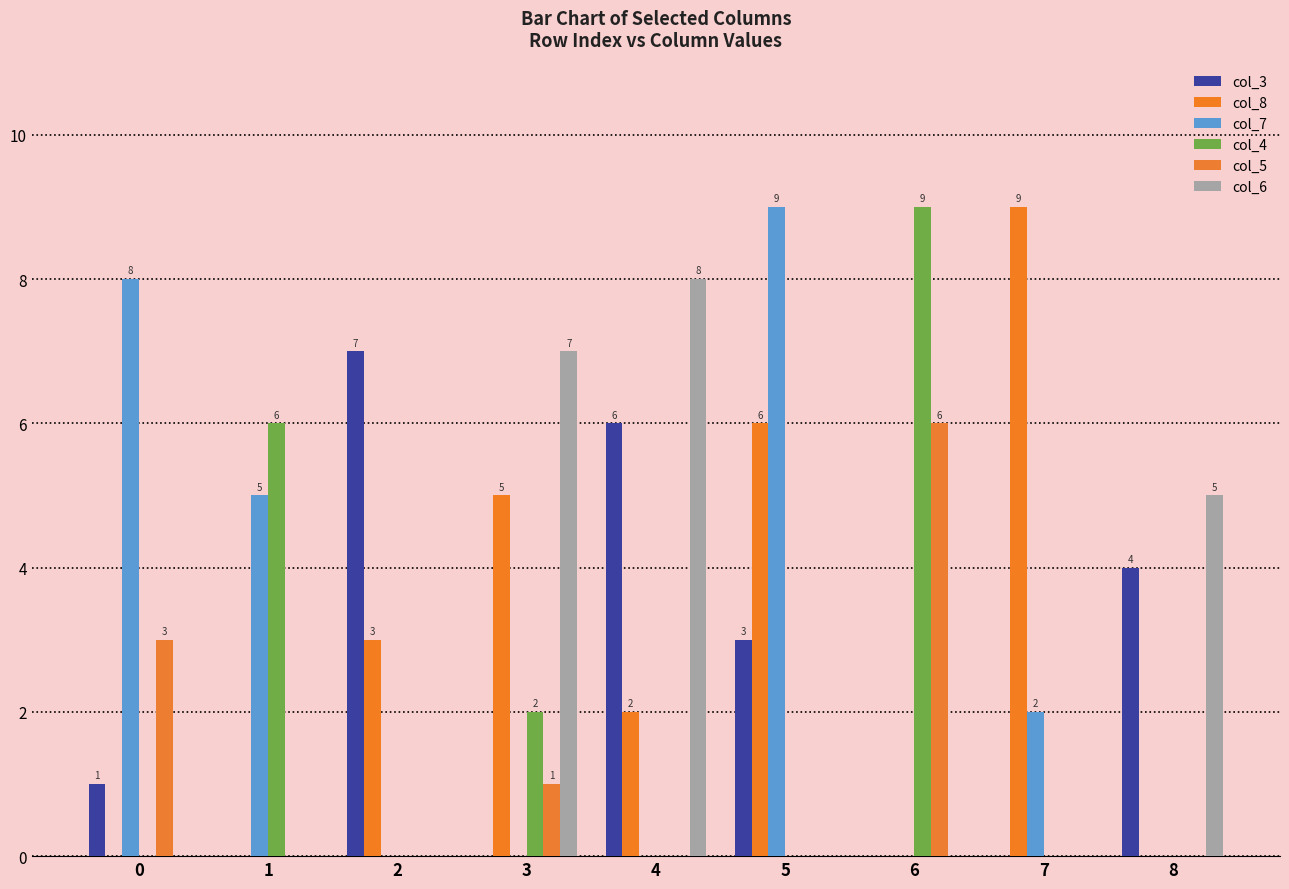

What is the sum of the col_6 values at 1 and 4?

8